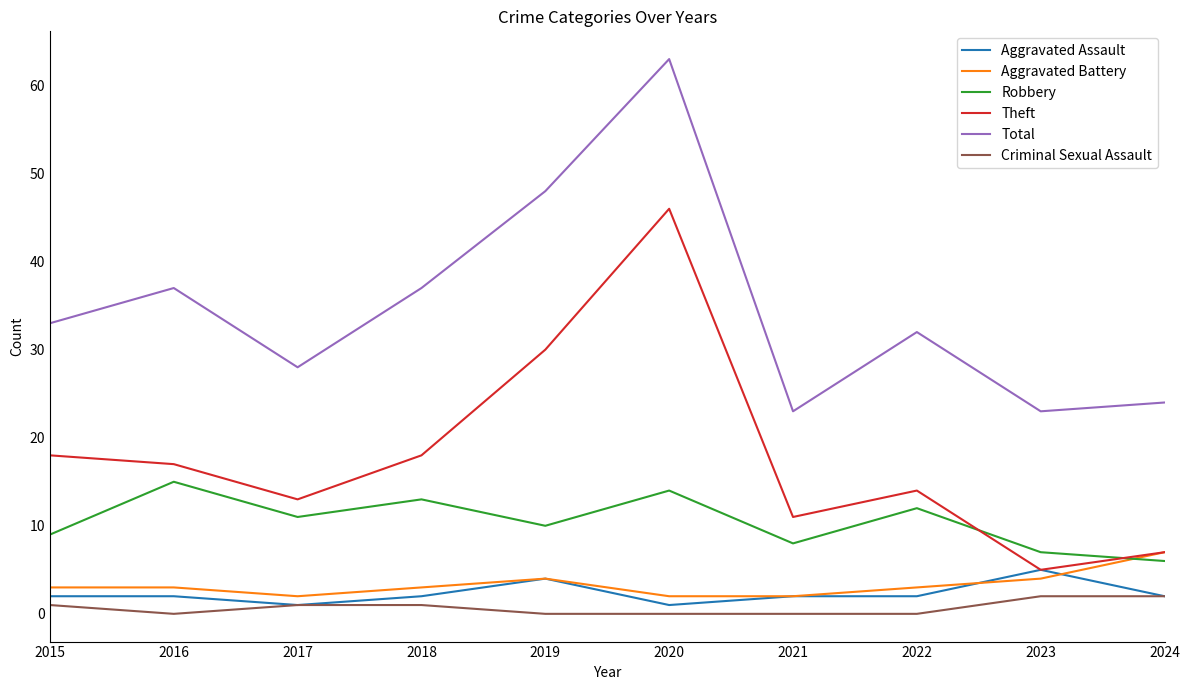

What is the total value across all series at 2018?

74